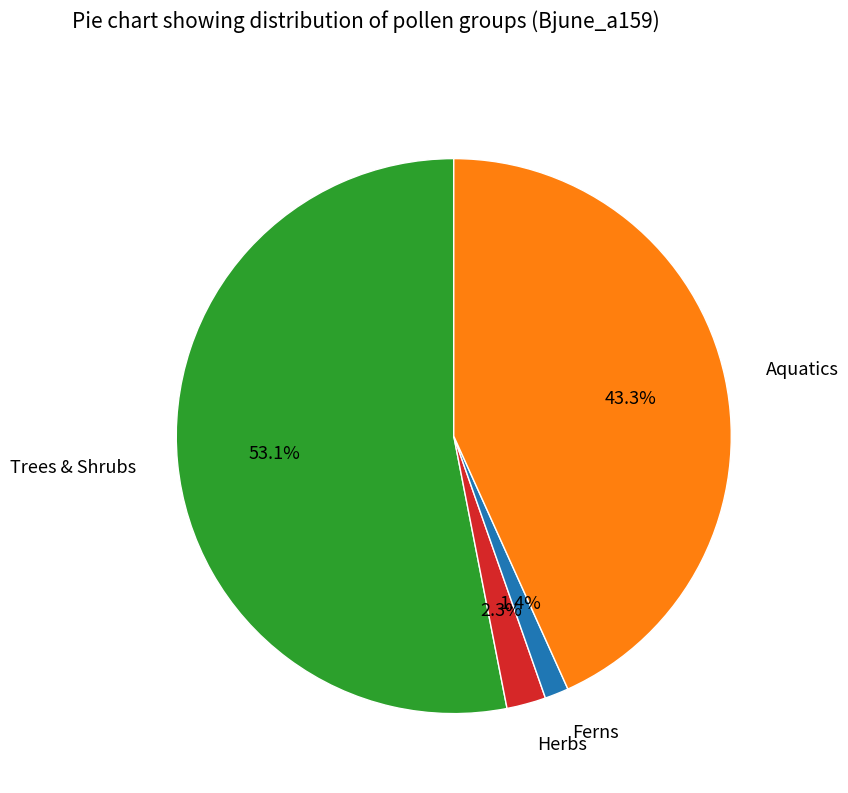

Count the number of slices in the pie.

4